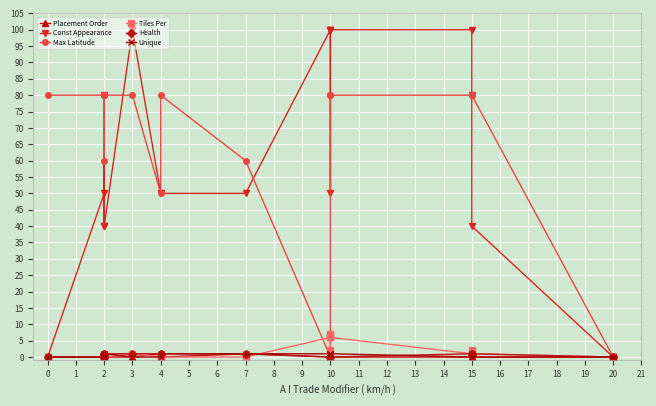

The Unique series shows 1 at 10. True or false?

True